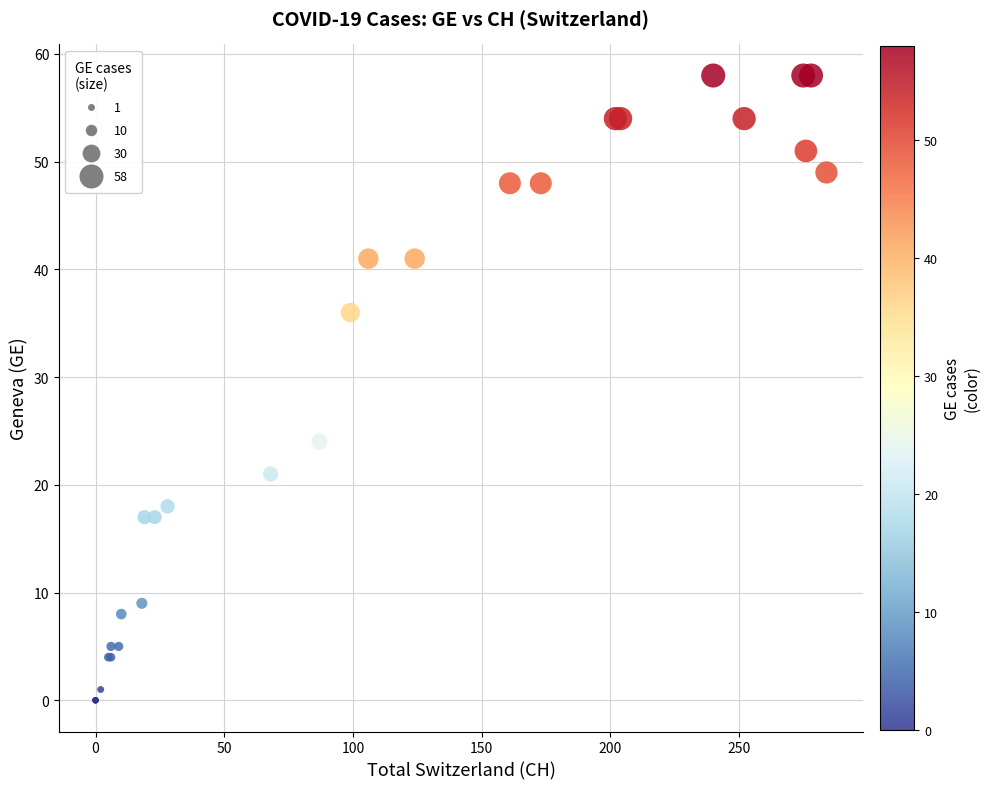

What Y value in the scatter plot is closest to 29?

24